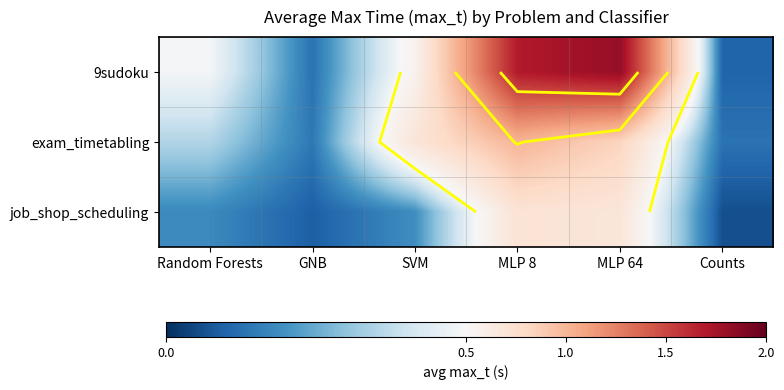

What is the difference between the maximum and minimum values in the exam_timetabling series?

0.9